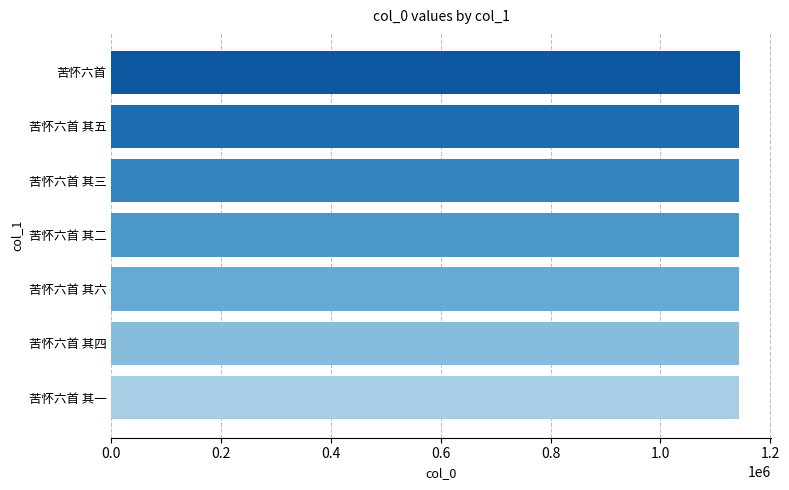

What is the ratio of the value at 苦怀六首 其二 to the value at 苦怀六首 其六?

1.0